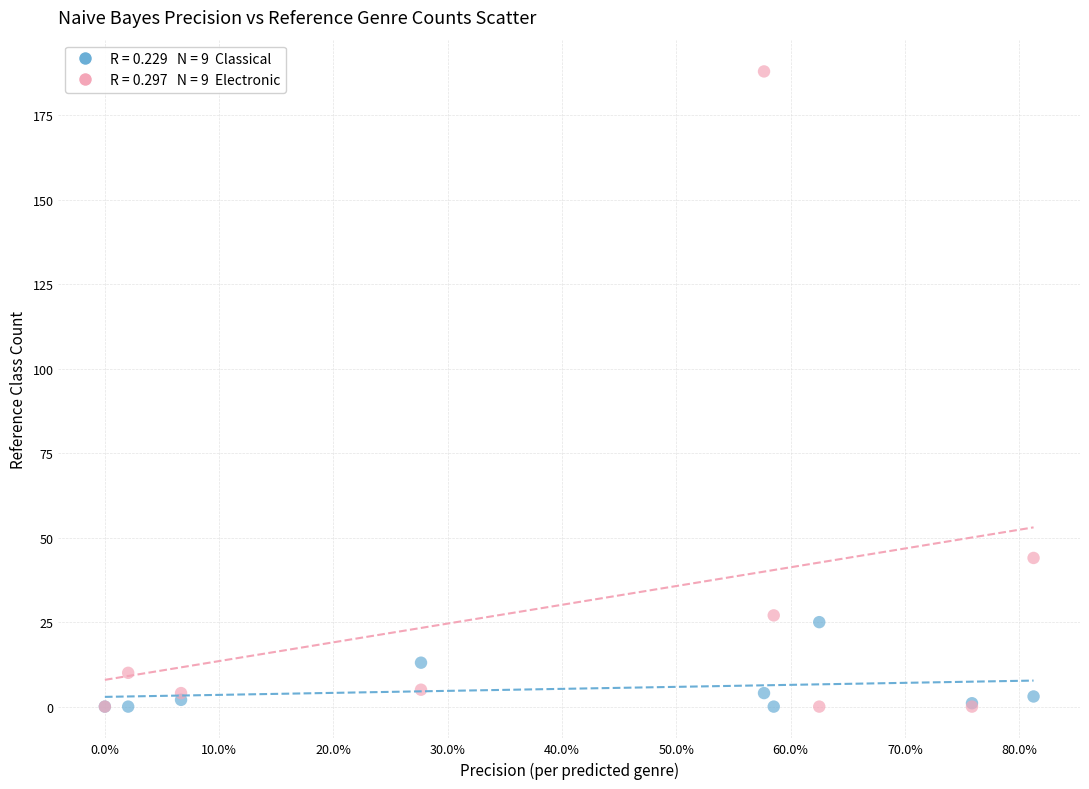

Across all series, what Y value is closest to 94?

44